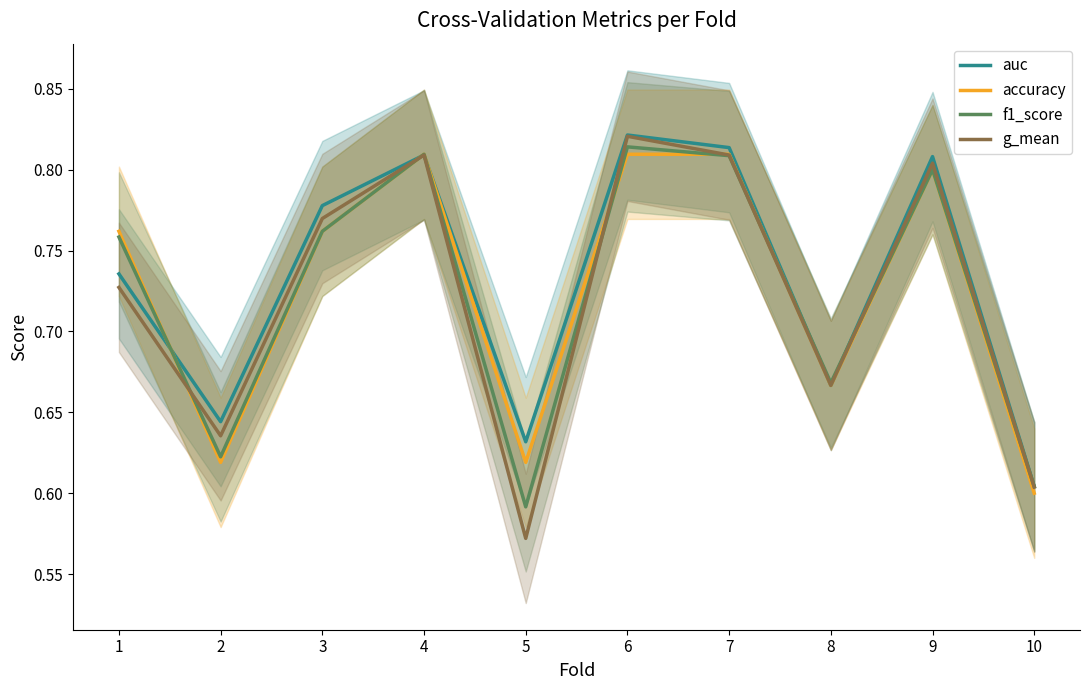

Which category has the lowest value in the g_mean series?

5